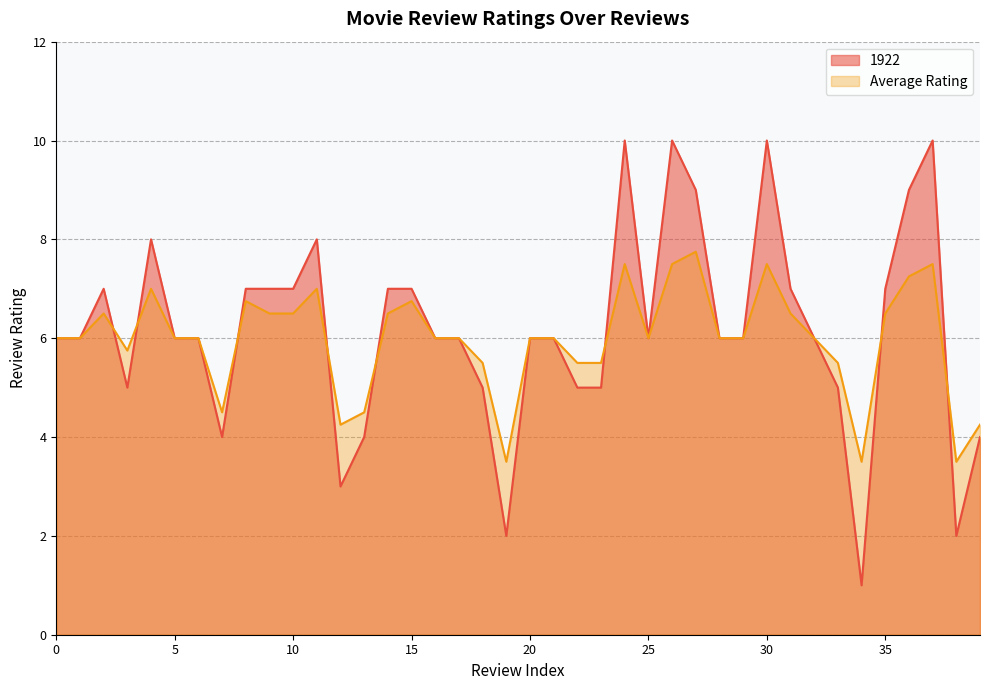

Which category has the highest value in the Average Rating series?

27